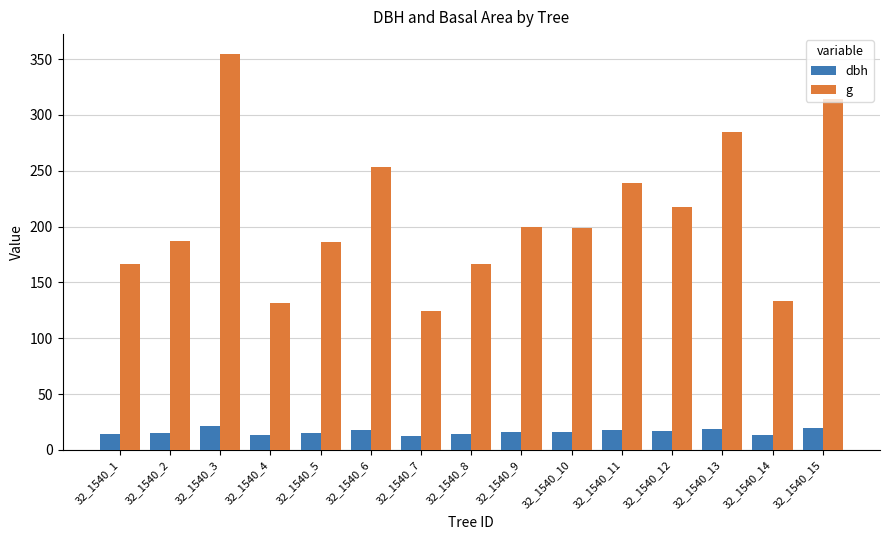

True or false: g has a value of 133.8 at 32_1540_14.

True